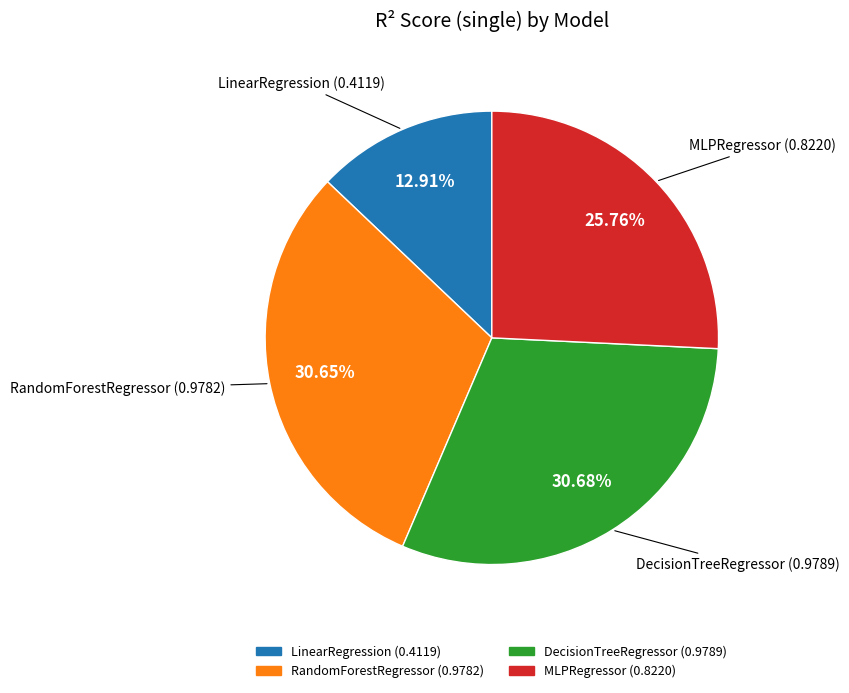

Combined, do MLPRegressor and LinearRegression account for over 50%?

No